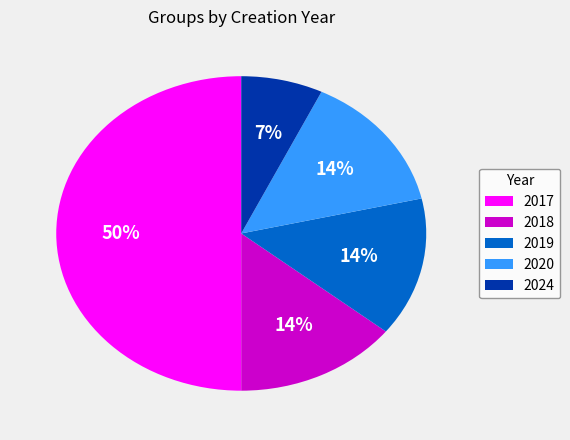

Count the number of slices in the pie.

5